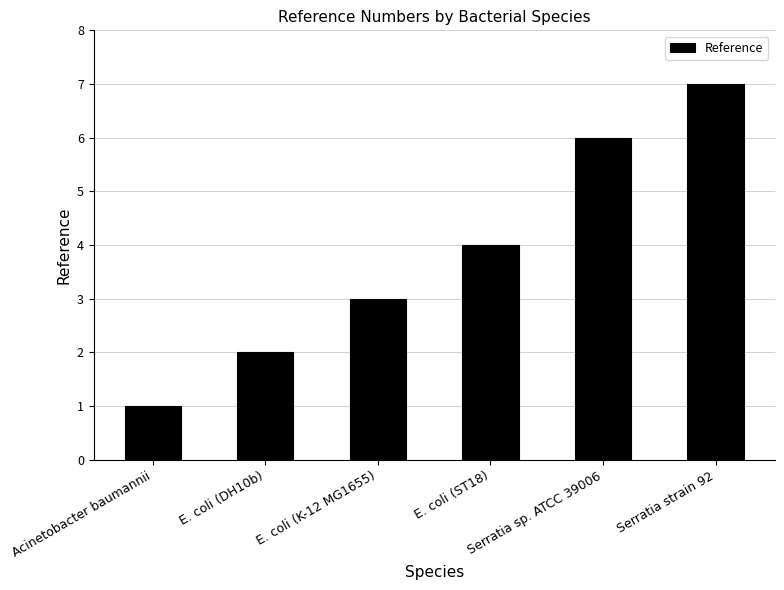

What is the average value?

4